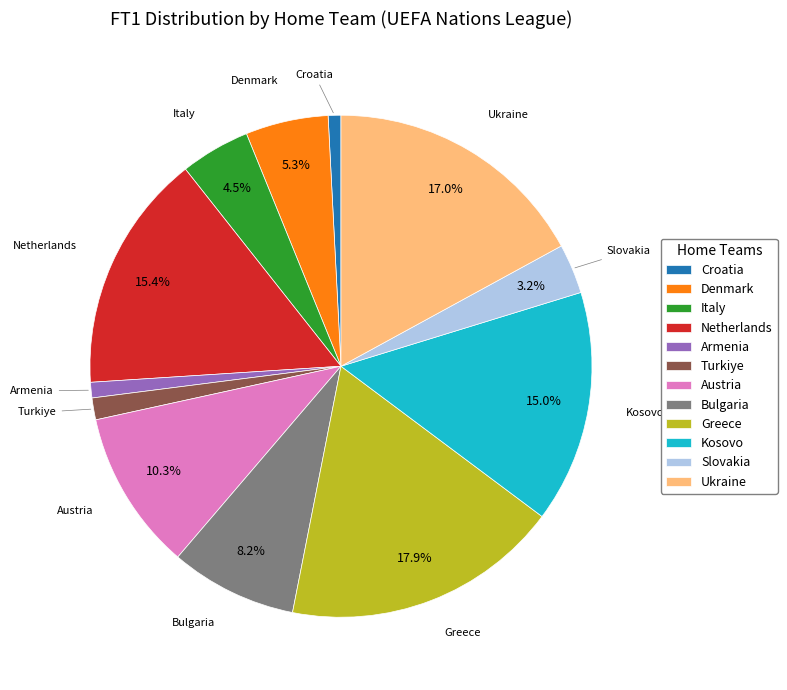

What is the largest slice in the pie chart?

Greece